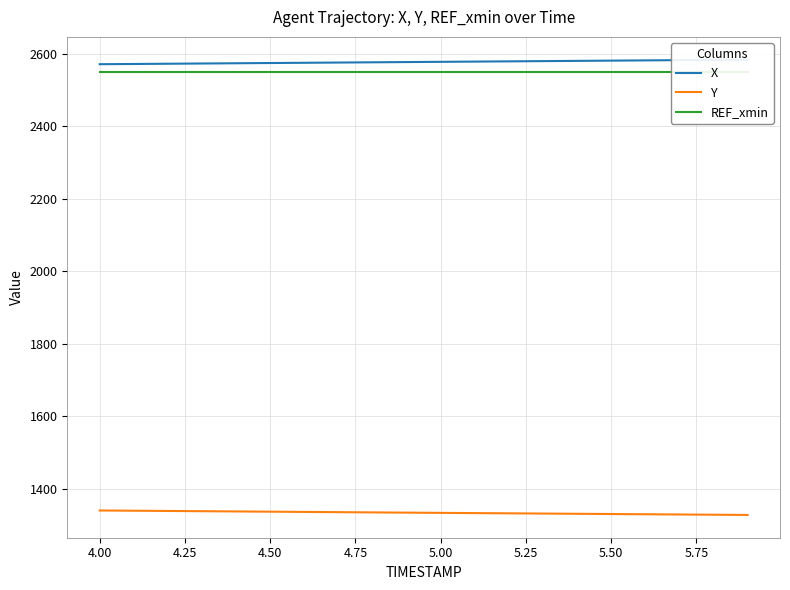

Does the chart display data point markers on the line(s)?

No